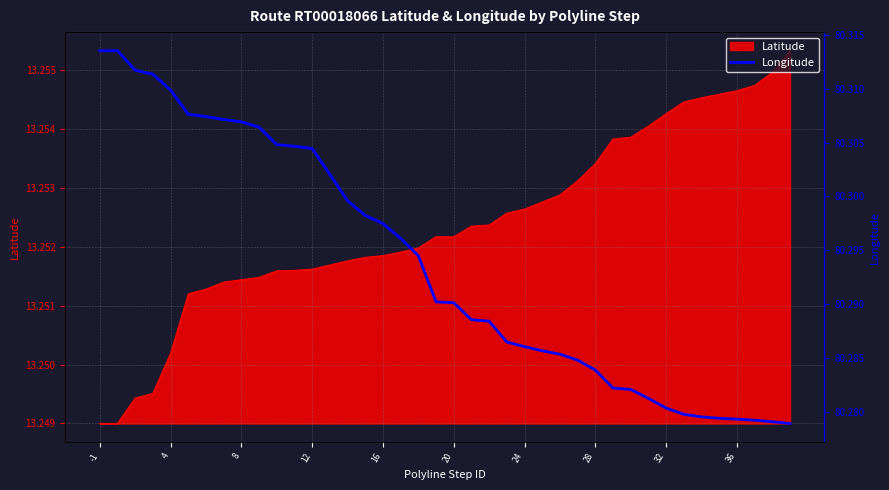

True or false: there are more than 1 points higher than both neighbors.

False